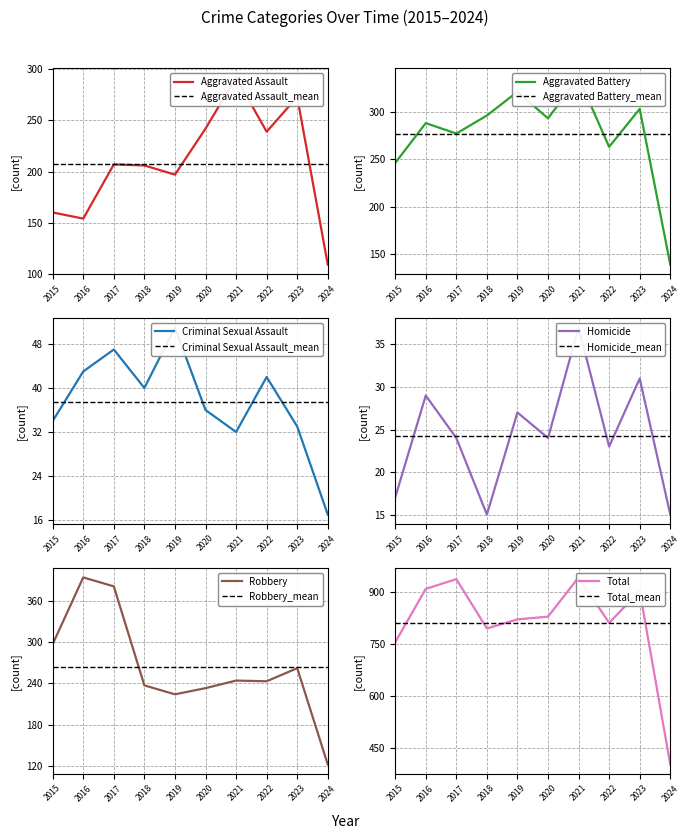

True or false: Criminal Sexual Assault has more than 2 points higher than both neighbors.

True